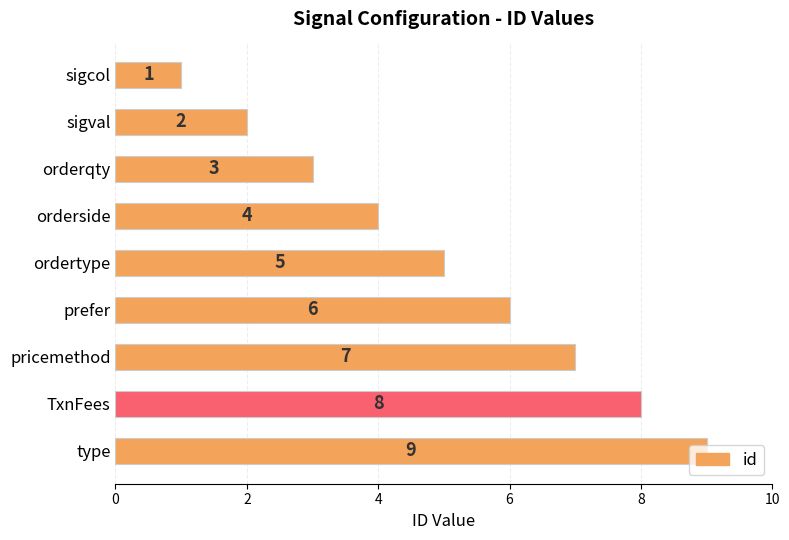

What is the difference between the maximum and minimum values?

8